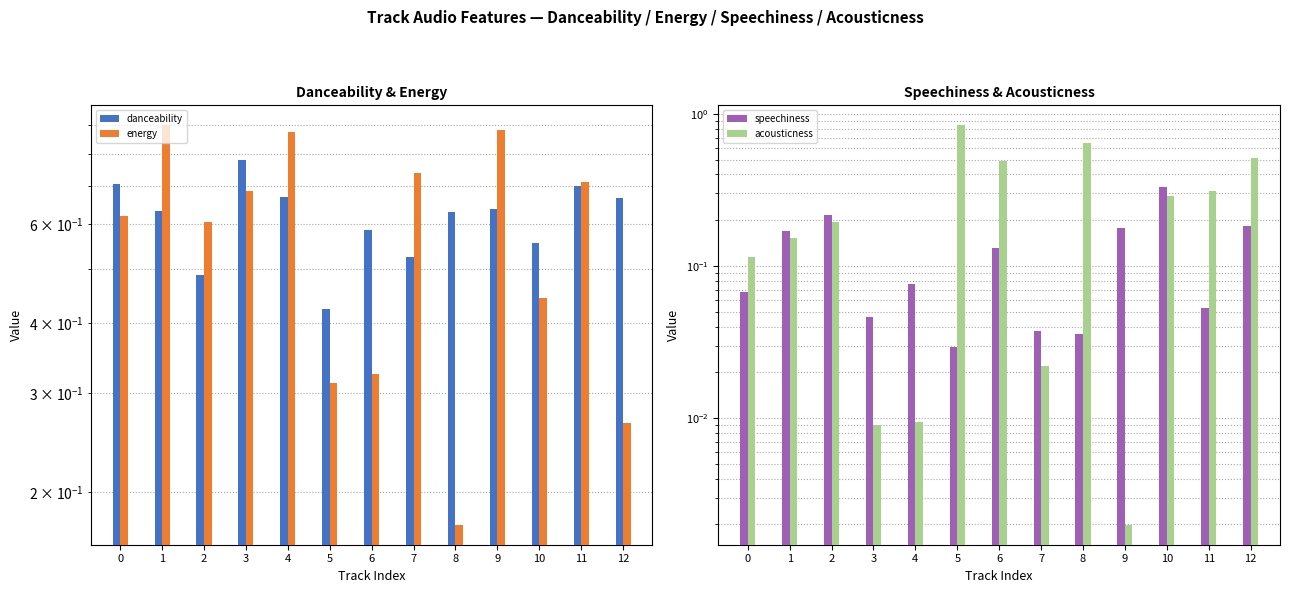

Count the number of categories in the chart.

13